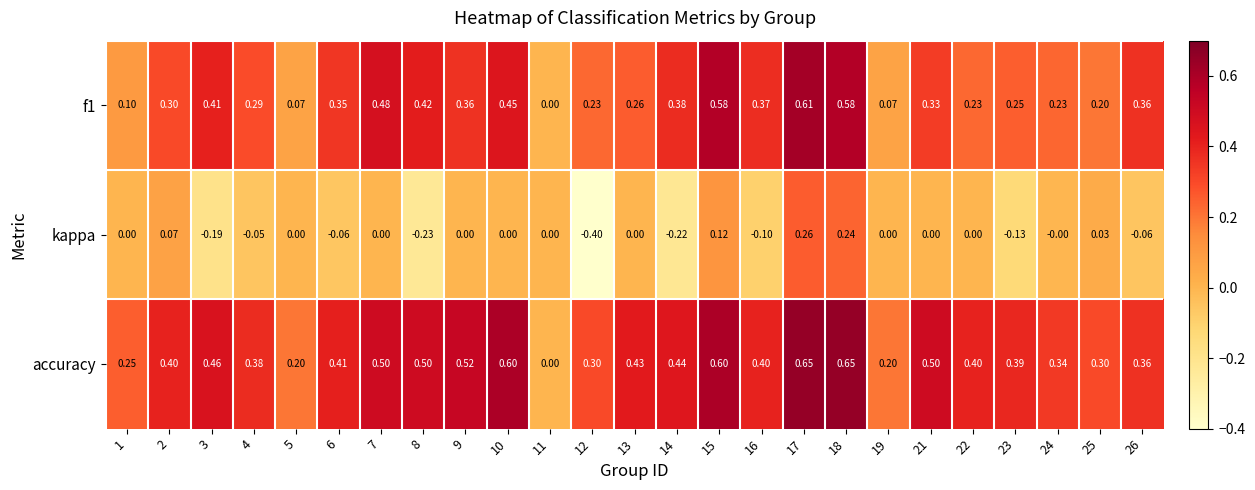

Which series has the widest spread of values?

kappa